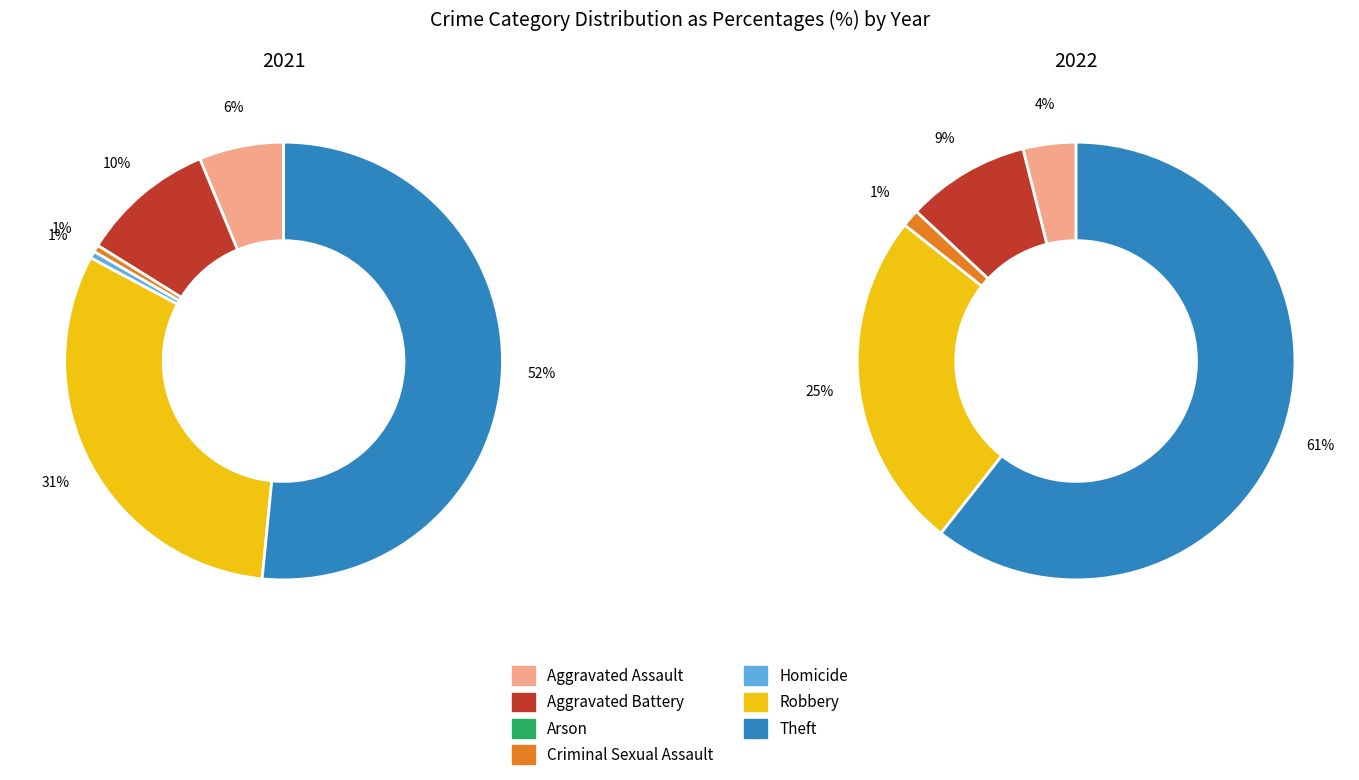

How many segments does this pie chart have?

7